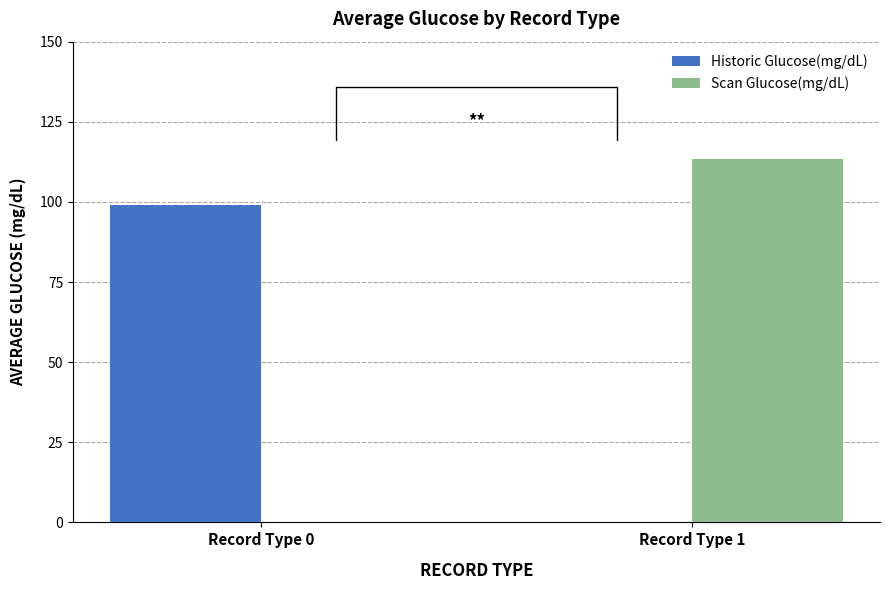

Reading left to right, extract all data points from this chart.

Historic Glucose(mg/dL): Record Type 0=99.0	Record Type 1=0.0
Scan Glucose(mg/dL): Record Type 0=0.0	Record Type 1=113.5